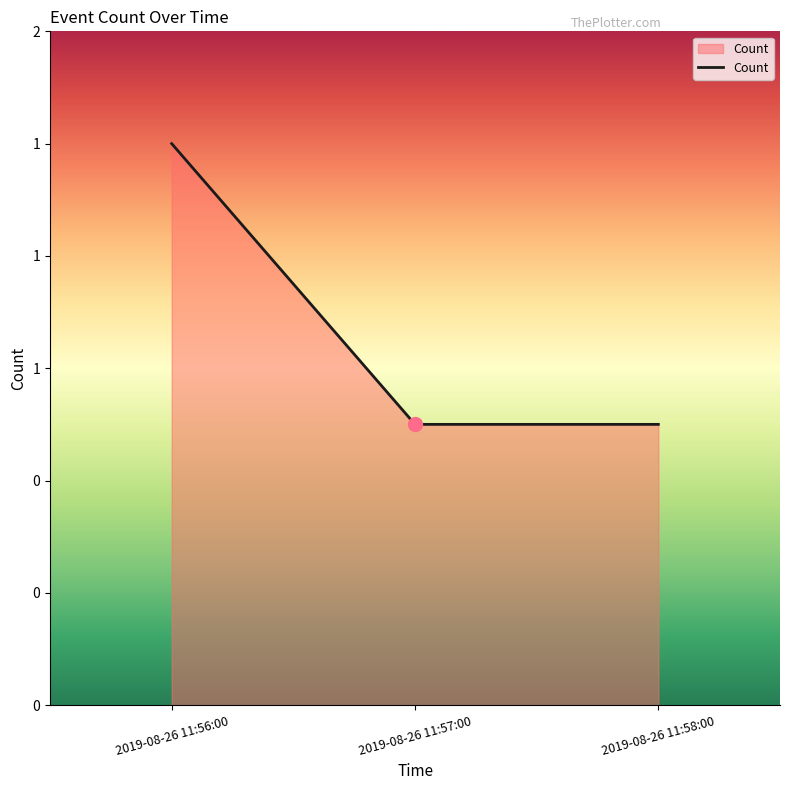

At which category does the chart reach its minimum across all series?

2019-08-26 11:57:00